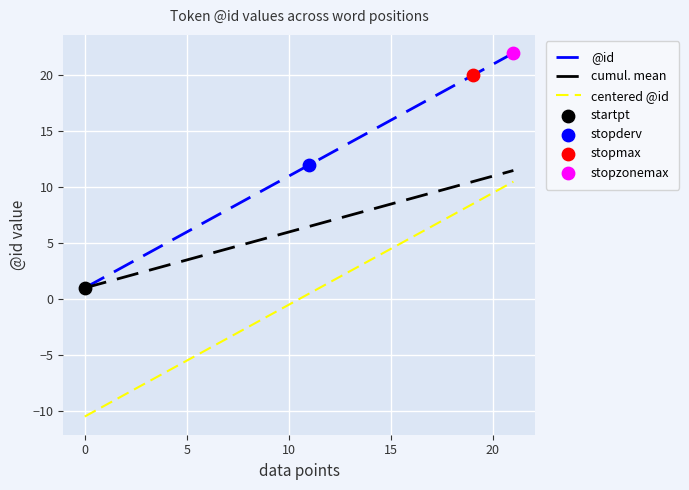

Which series has the largest total across all categories?

@id